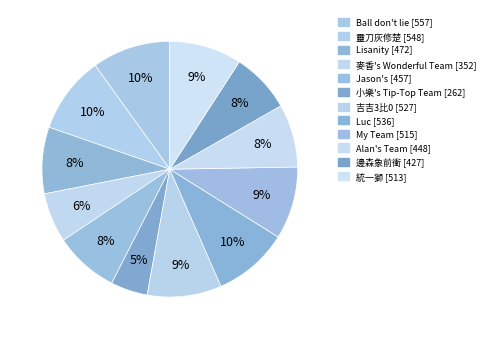

The 吉吉3比0 slice represents 2% of the pie. True or false?

False